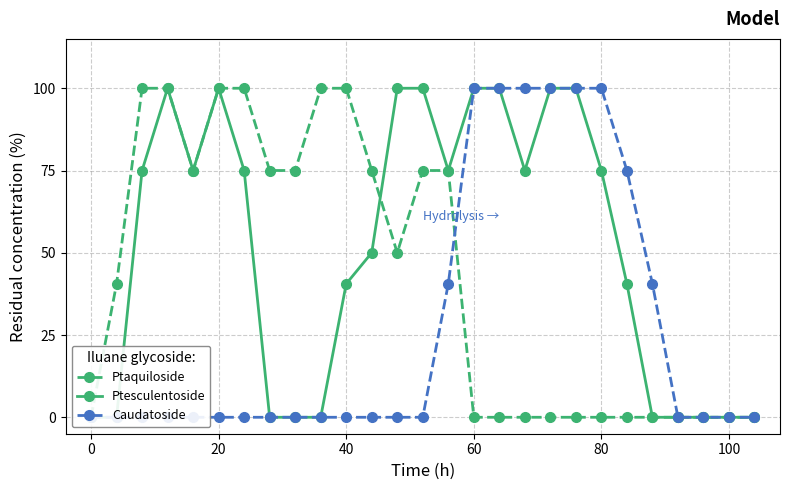

Which series changed the most between 60 and 7?

Ptesculentoside